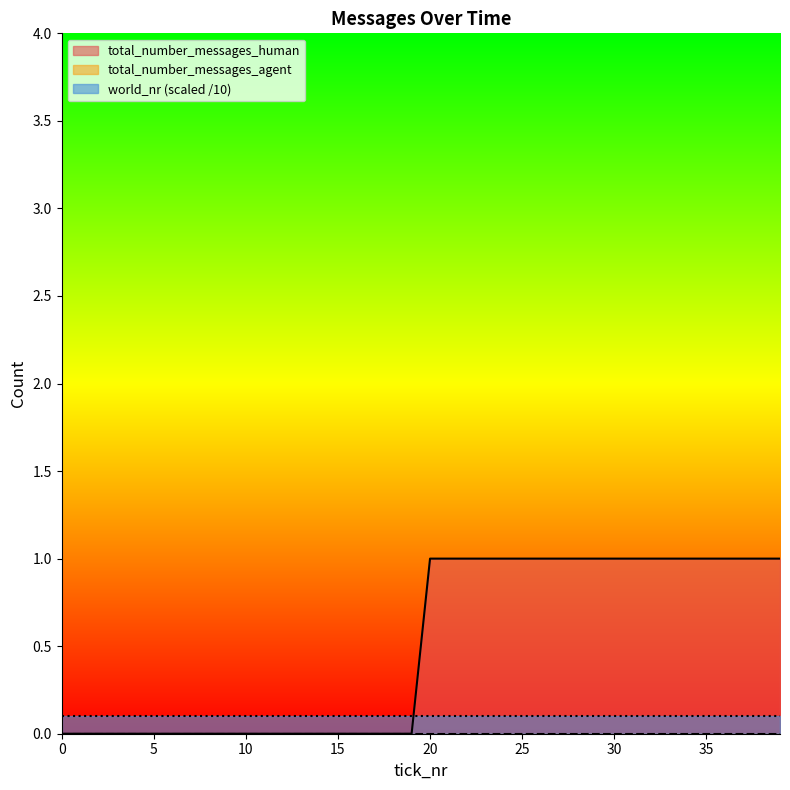

Which series has the largest range (max minus min)?

total_number_messages_human